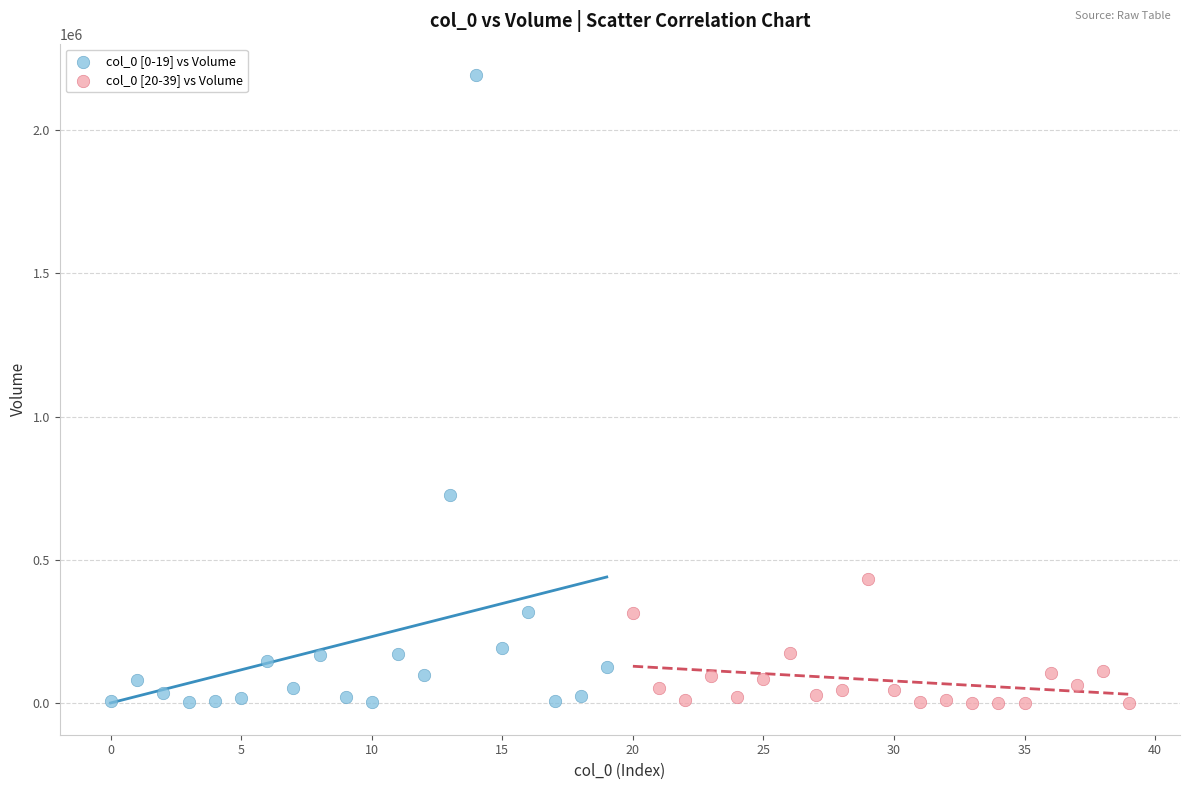

Which series has the largest Y range (max minus min)?

col_0 [0-19] vs Volume